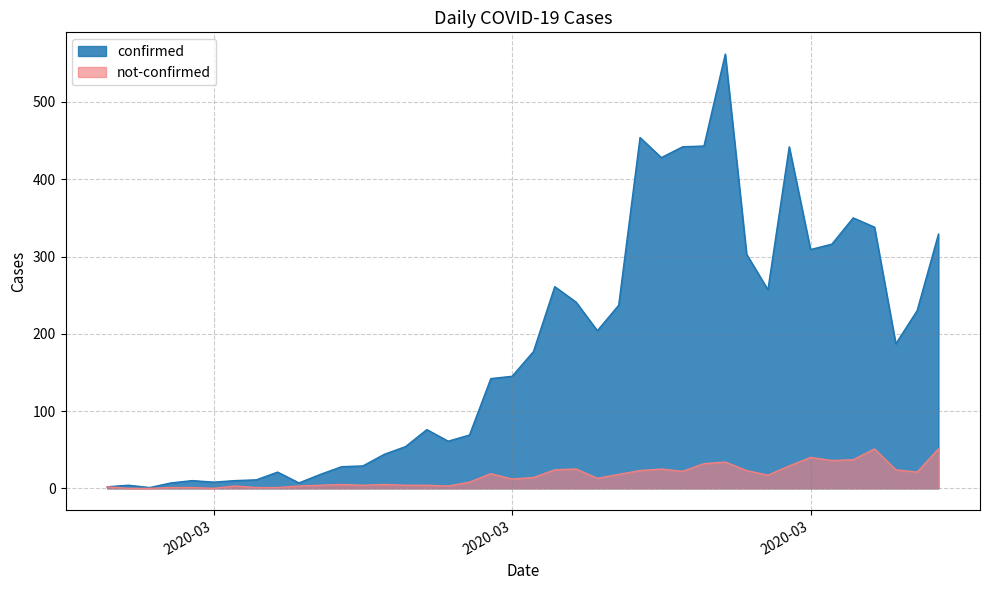

Does the chart have visible grid lines?

Yes